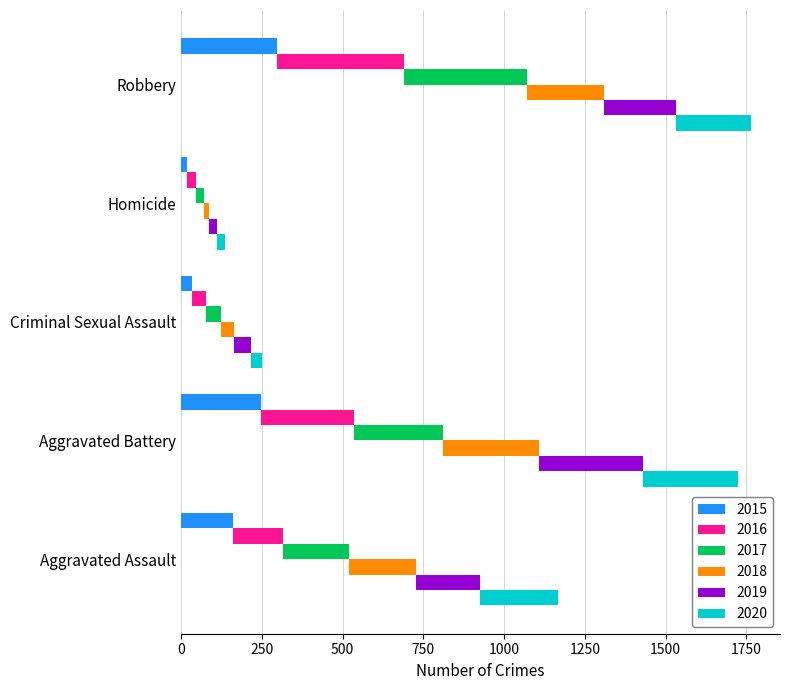

Which series has the widest spread of values?

2016